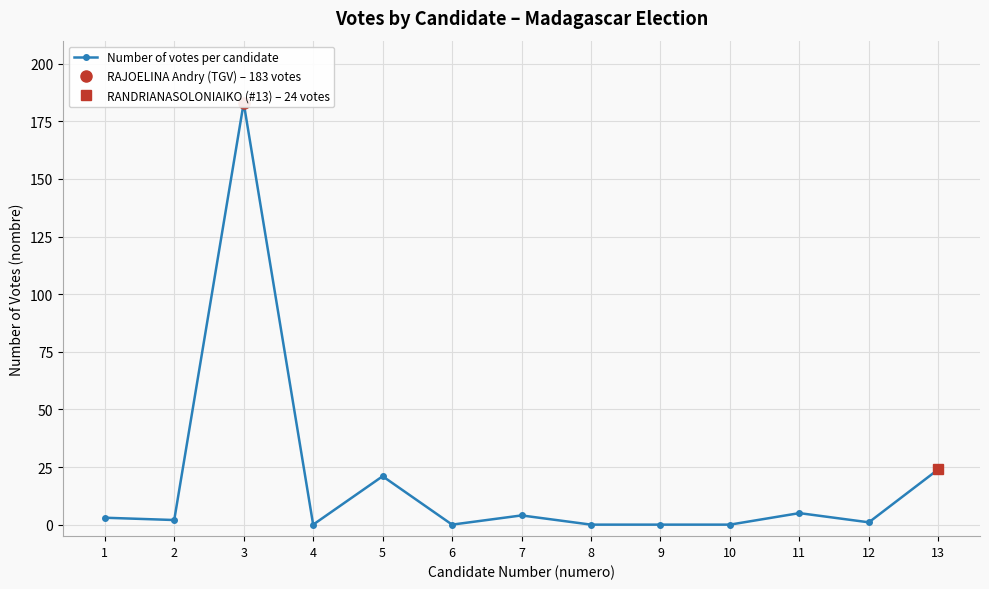

The value at 13 is 24. True or false?

True